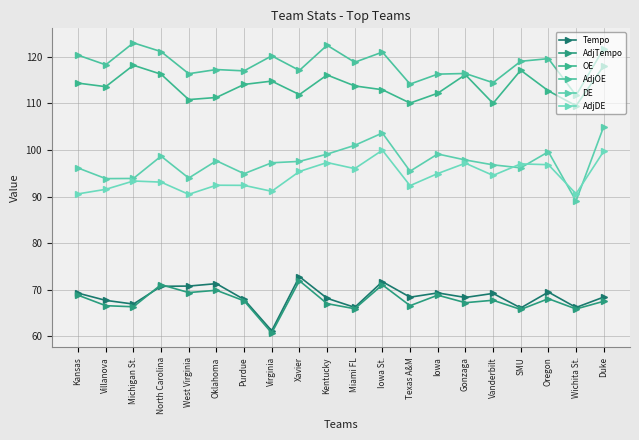

The Tempo series shows 69.3 at Iowa. True or false?

True